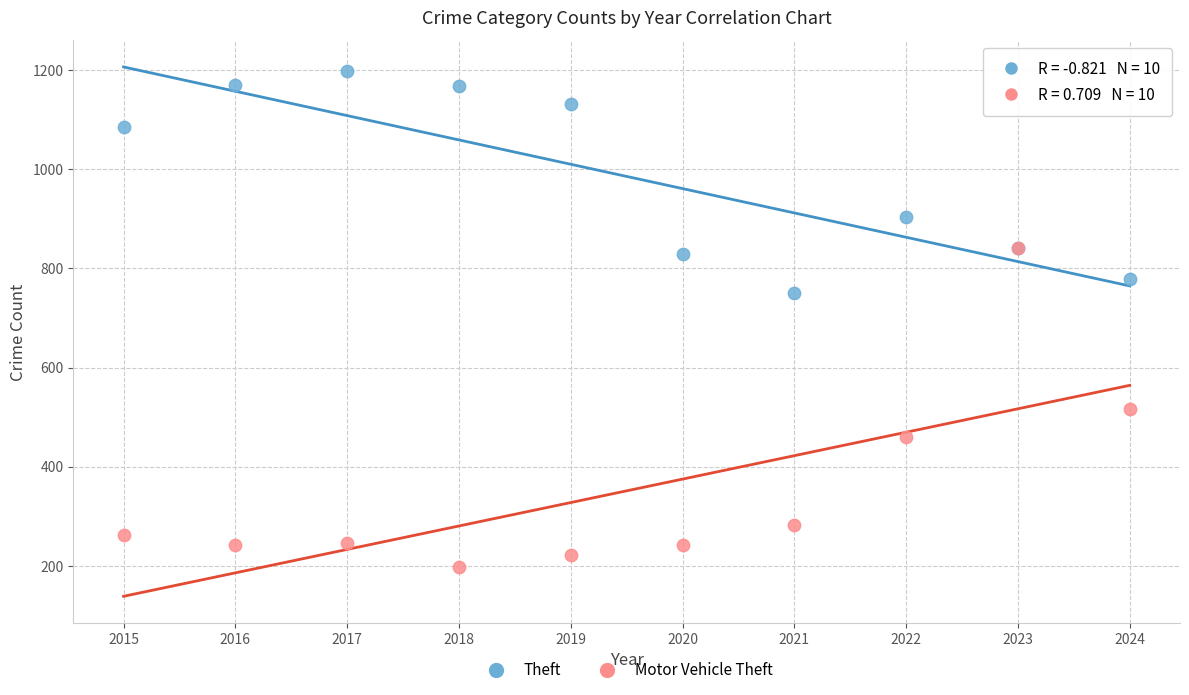

In the Theft series, what Y value is closest to 974?

904